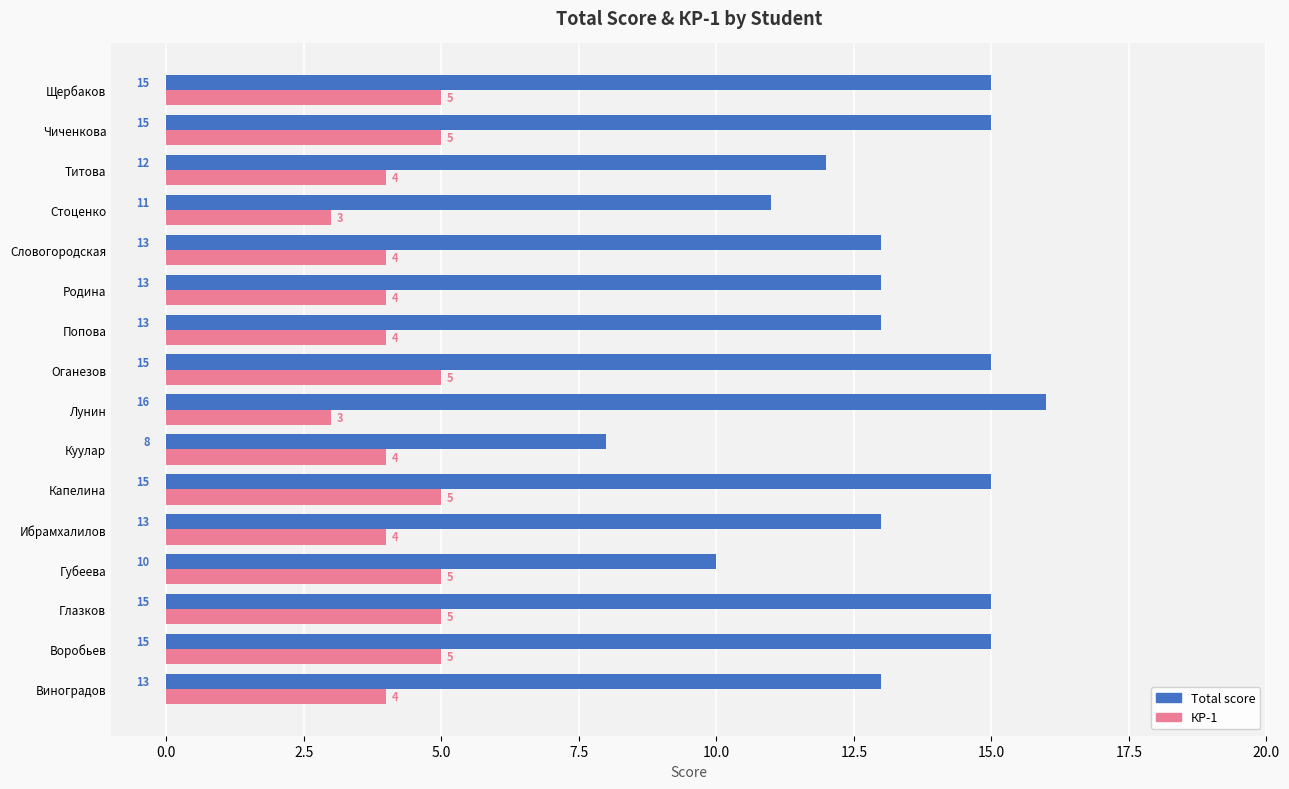

Count the Total score values in the range 13 to 15.

11